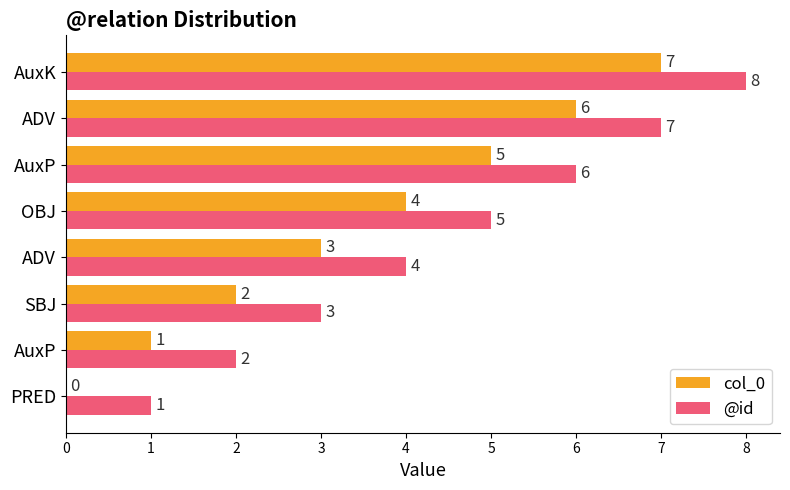

Count the number of data series in this chart.

2